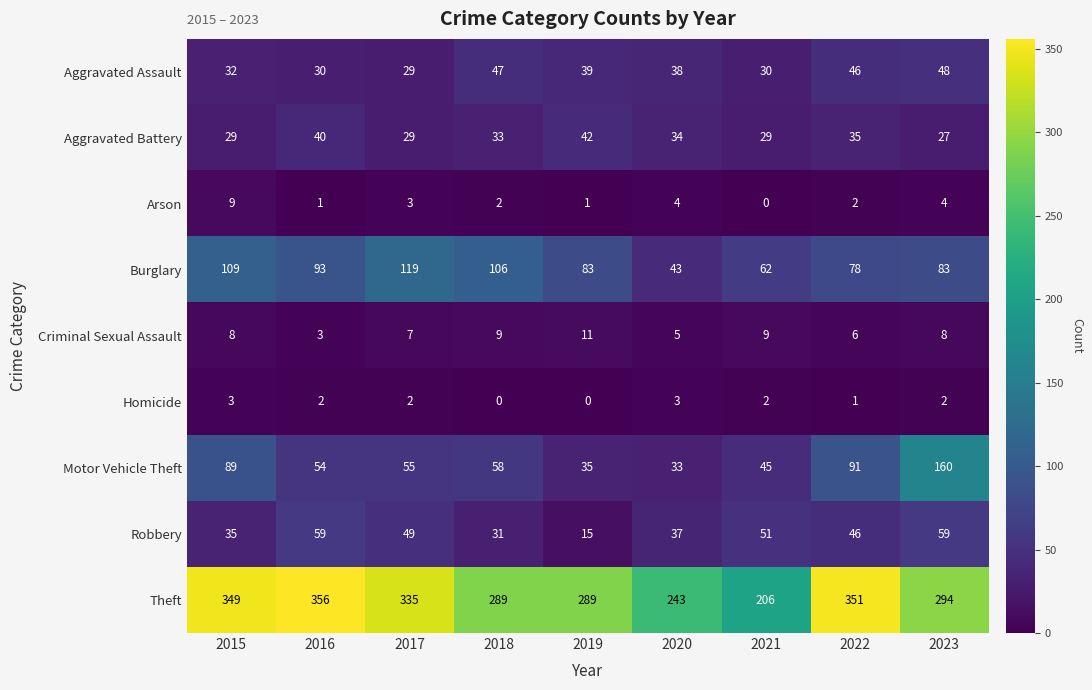

Which category has the lowest value in the Motor Vehicle Theft series?

2020